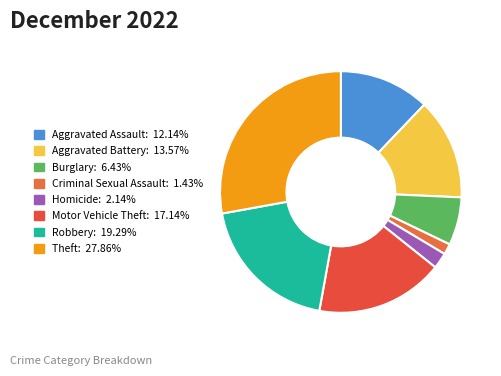

Count the number of slices in the pie.

8